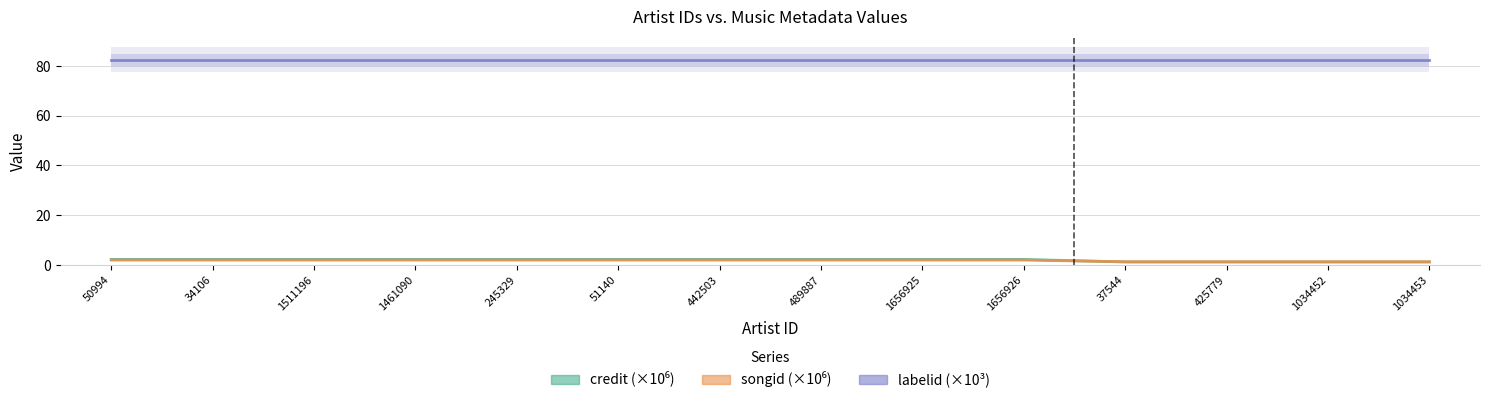

How many lines are shown in the chart?

3